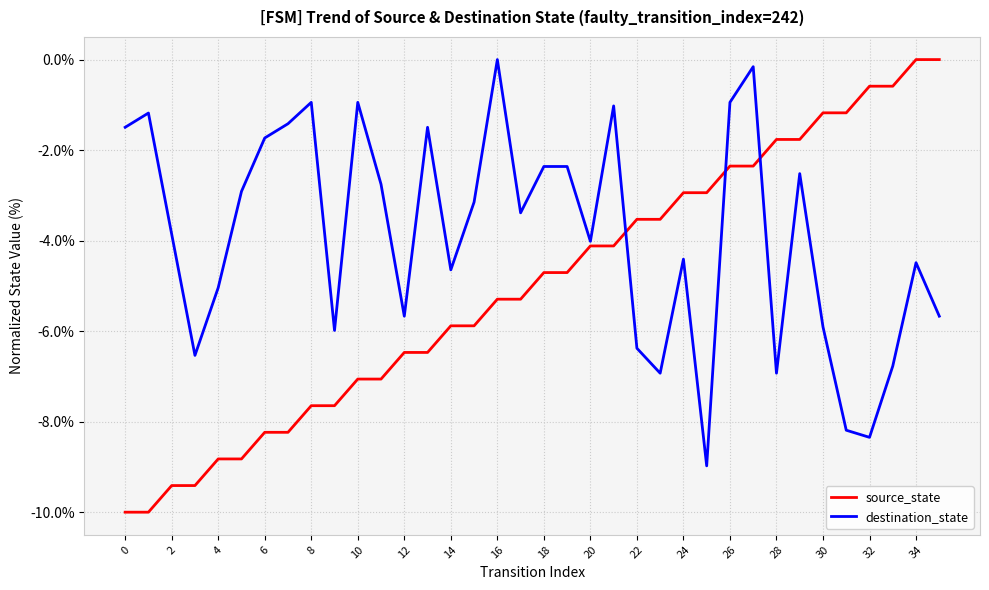

How many lines are shown in the chart?

2